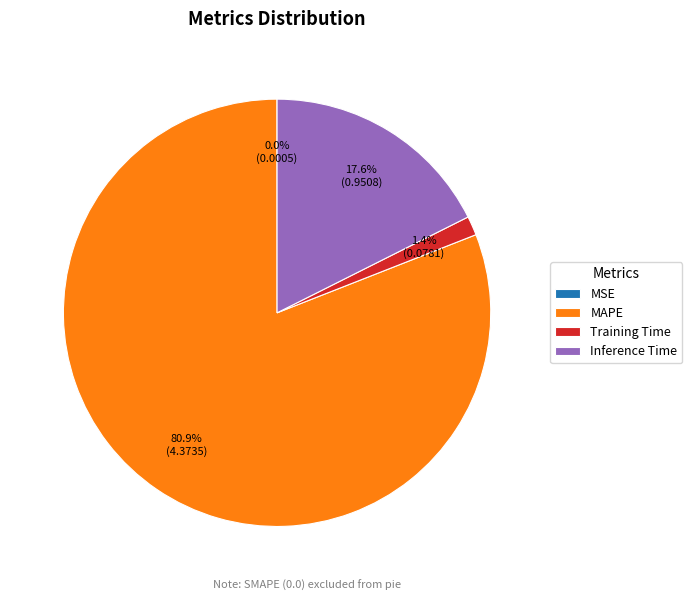

Is there a majority slice in this chart?

Yes